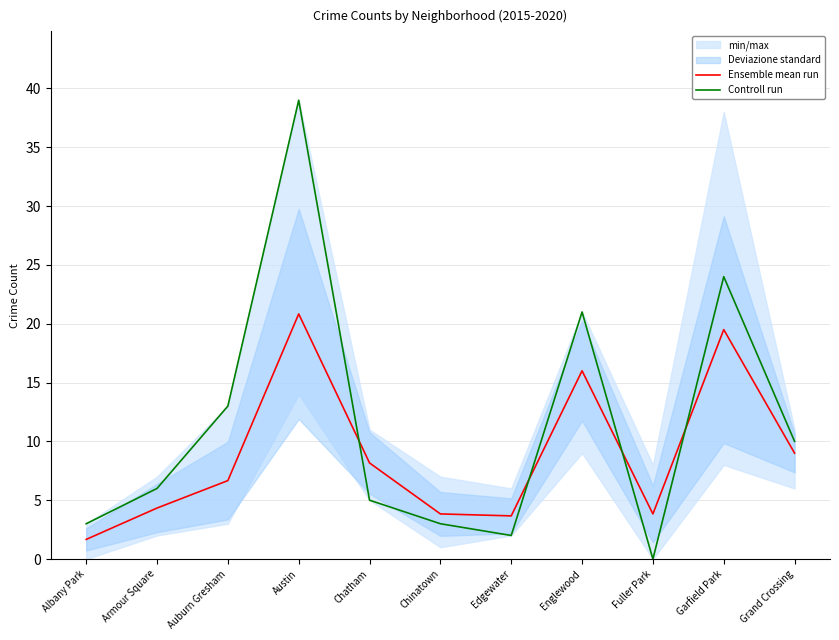

Which series changed the most between Albany Park and Grand Crossing?

Ensemble mean run